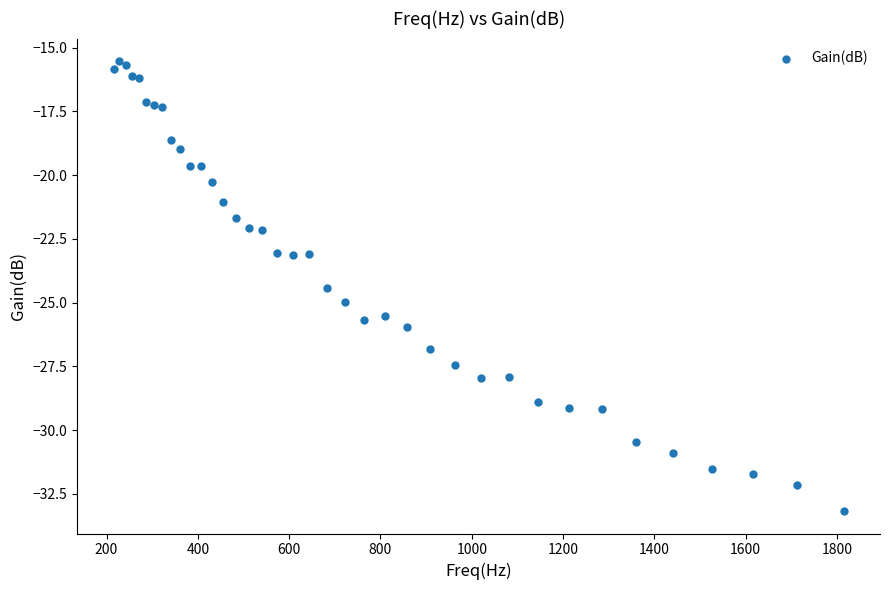

What Y value in the scatter plot is closest to -24?

-24.4